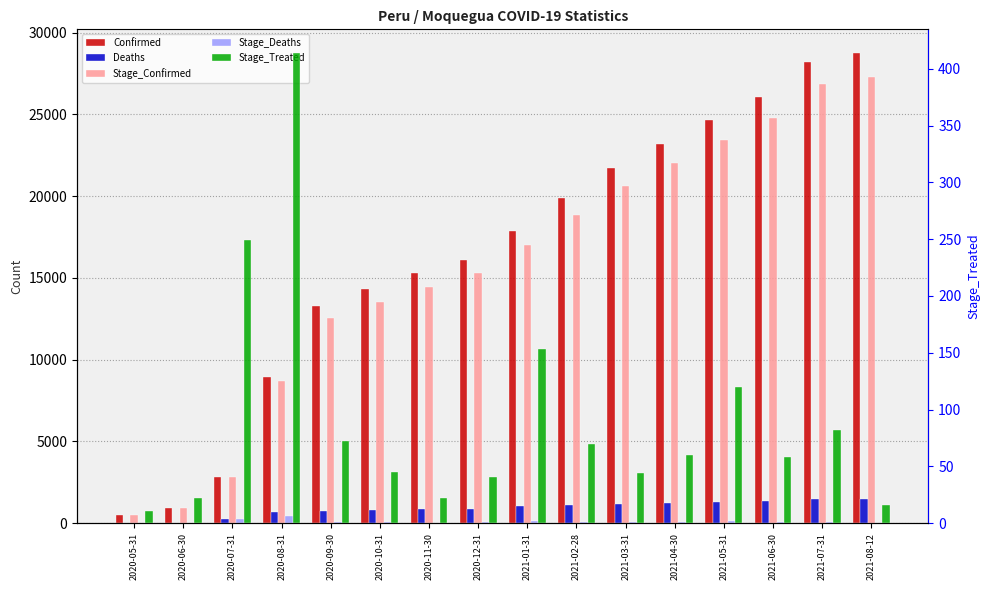

What is the label of the 7th bar from the left?

2020-11-30